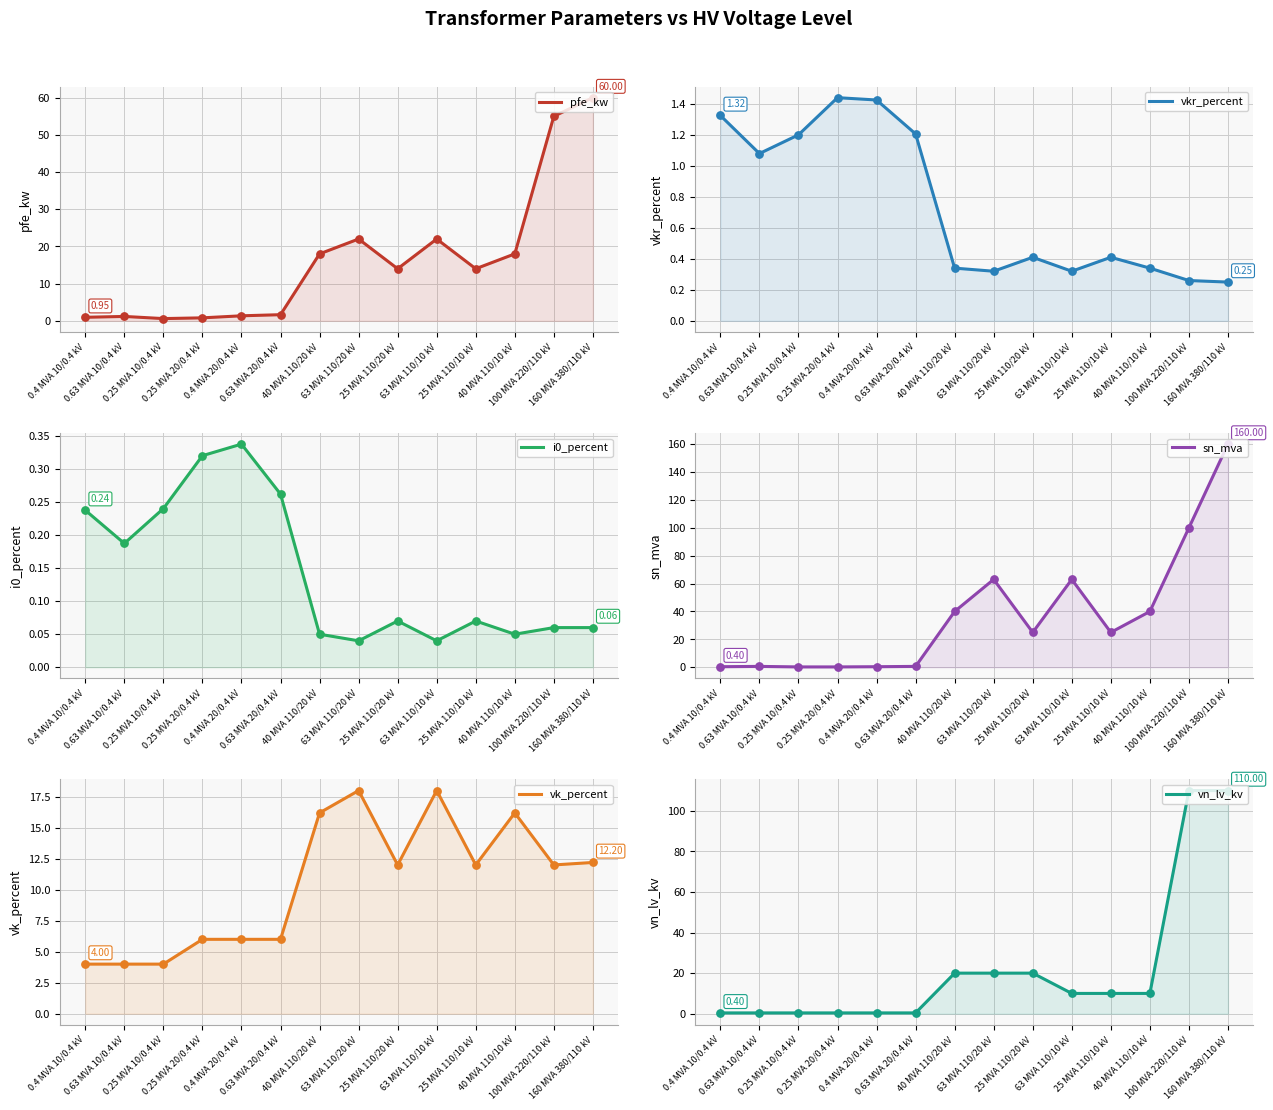

What is the total value across all series at 63 MVA 110/10 kV?

113.4